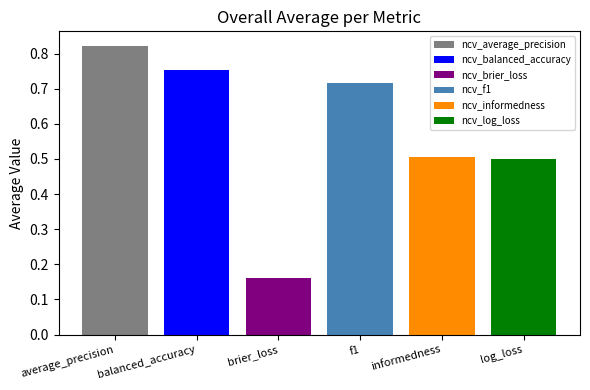

What is the value of the ncv_f1 bar at the 9th from the left?

0.7